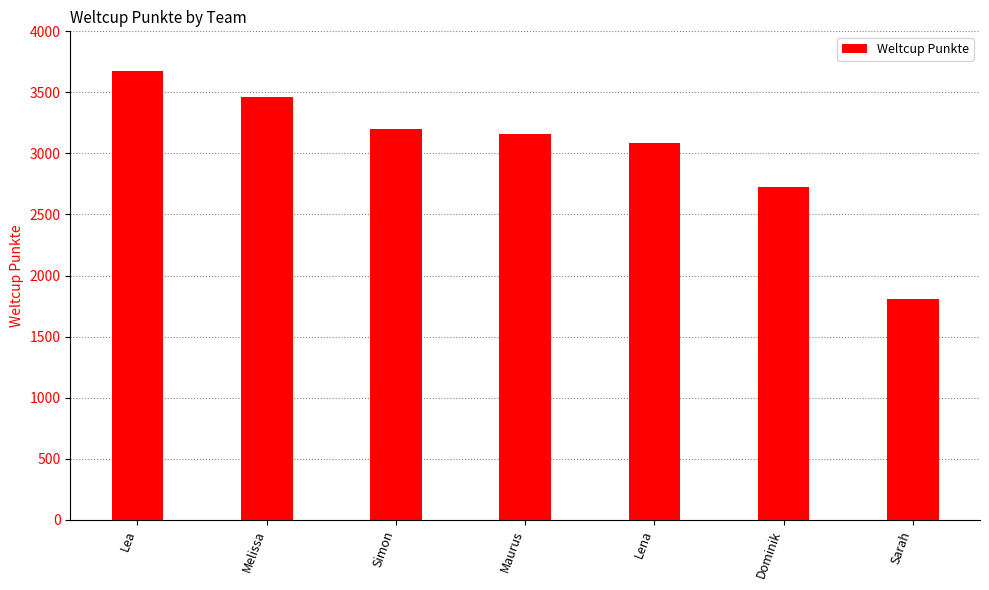

The chart shows a value of 3459 at Melissa. True or false?

True